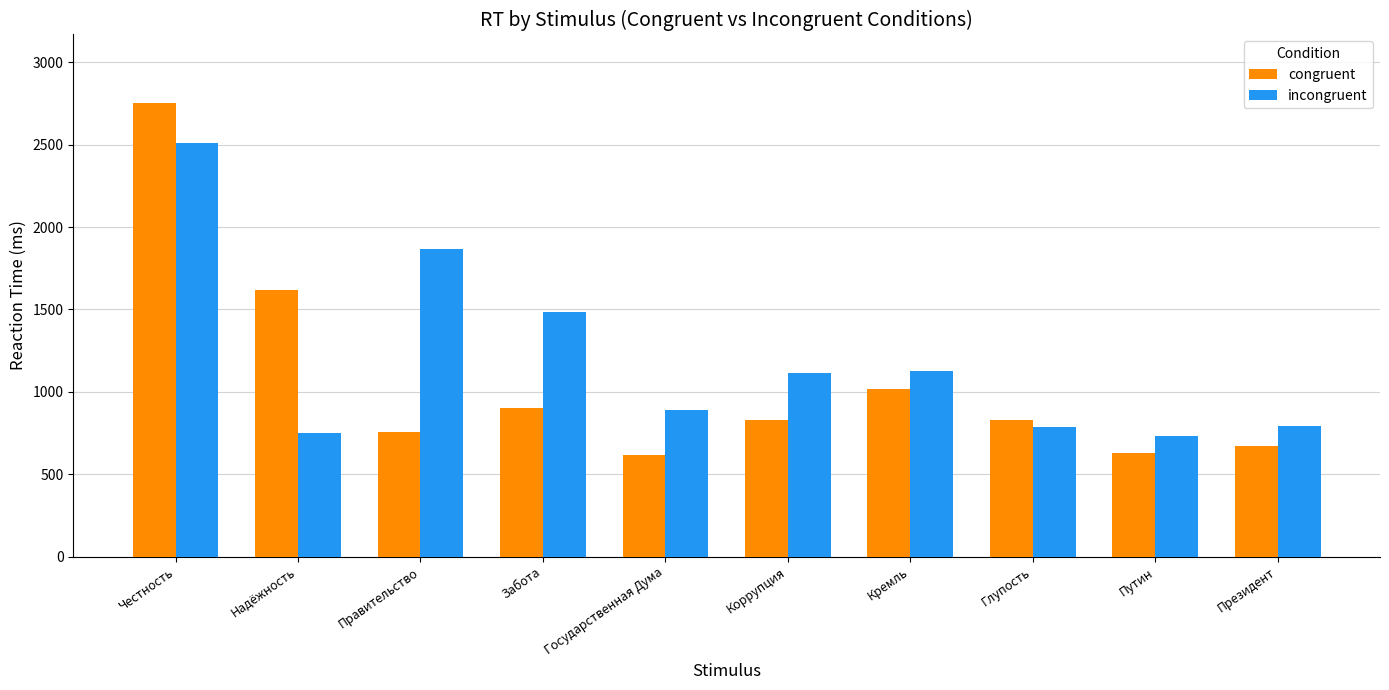

Where is congruent nearest to the value 1687?

Надёжность